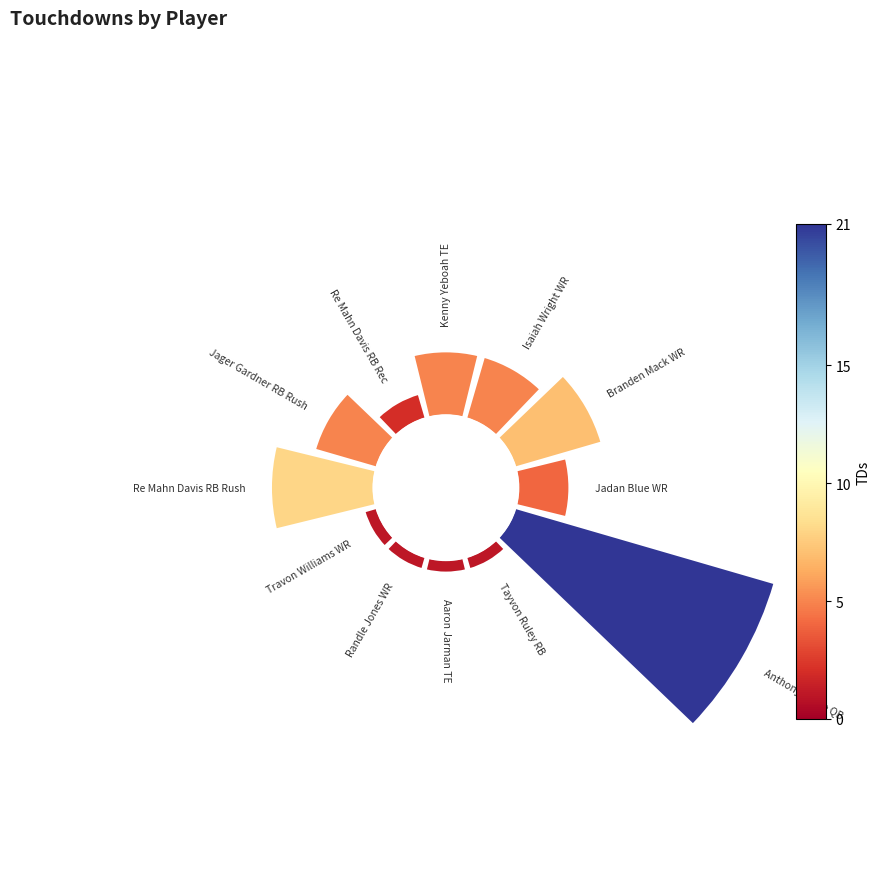

Is 11 the majority of the pie?

No